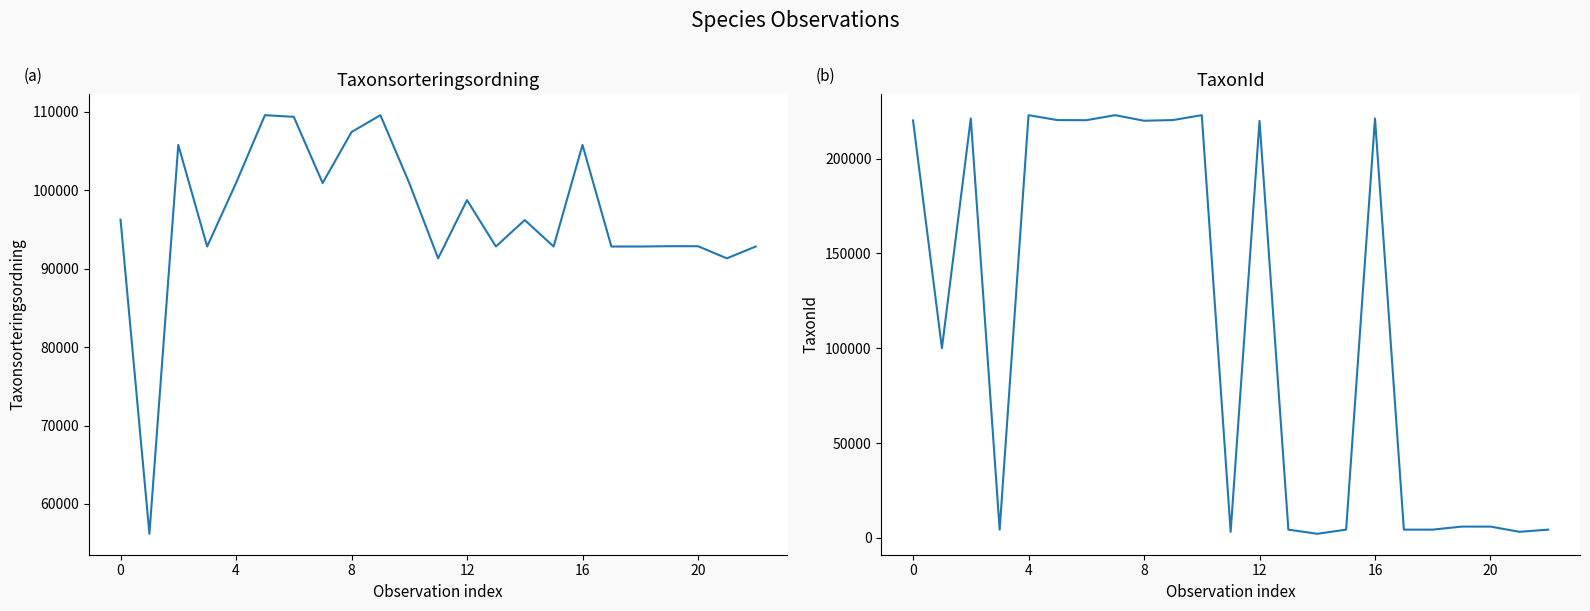

Which series has the largest range (max minus min)?

TaxonId